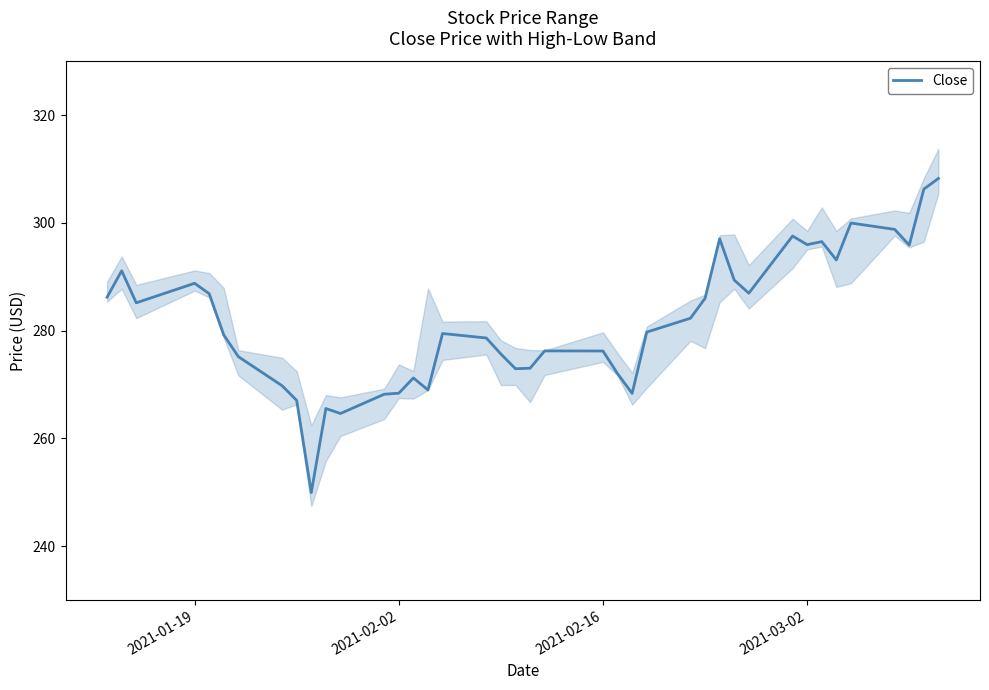

How many points are lower than both their immediate neighbors (excluding endpoints)?

10